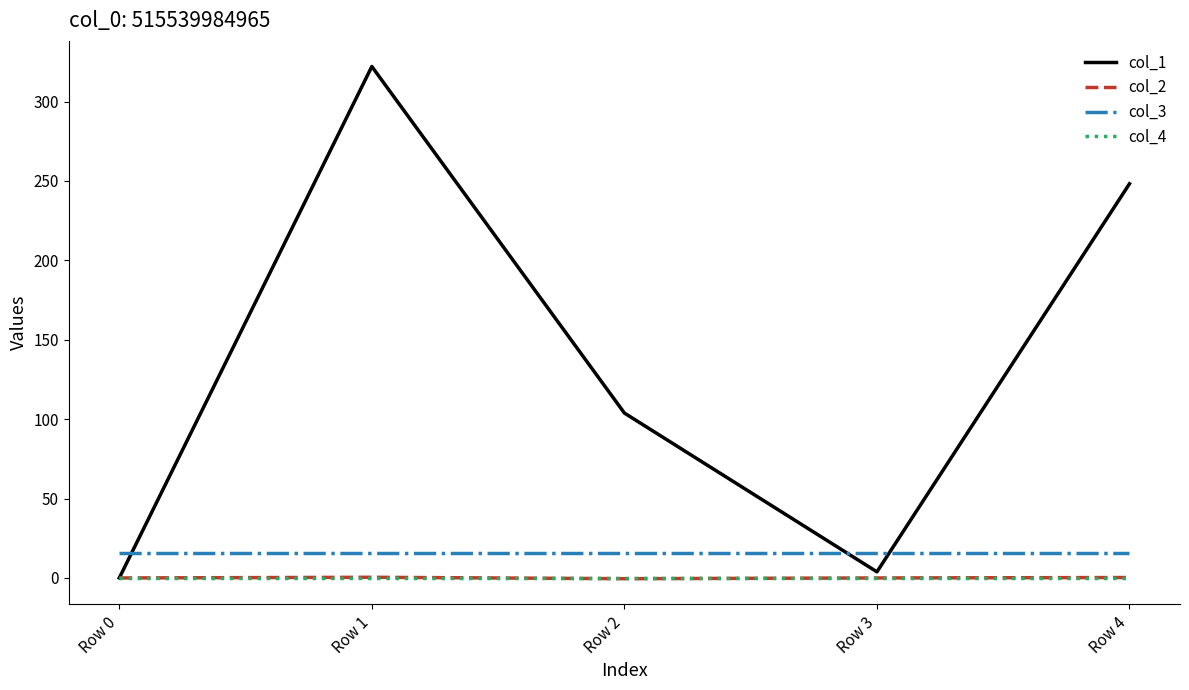

True or false: col_1 and col_3 intersect in this chart.

True